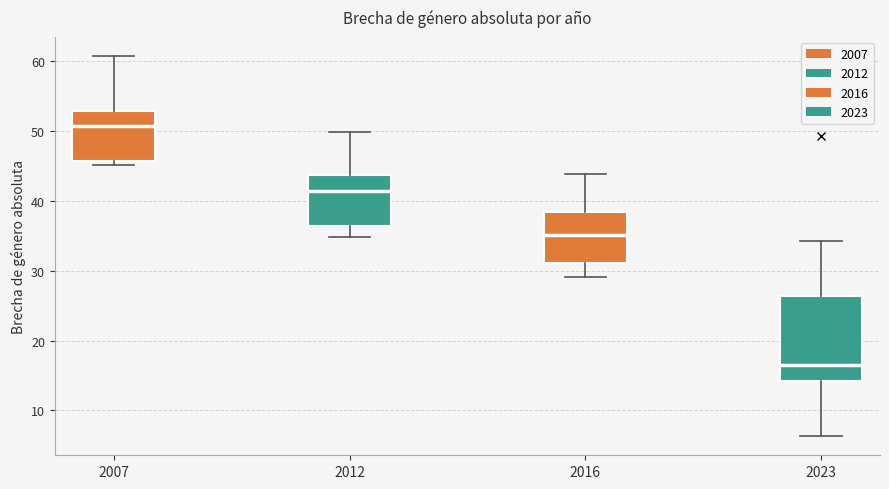

Reading left to right, read every box against the y-axis: the position of its median line, the range the box covers, and the ends of its whiskers. The values are not printed on the chart, so give them approximately, as read against the axis.

2007: median 51, box 46 to 53, whiskers 45 to 61
2012: median 41, box 36 to 44, whiskers 35 to 50
2016: median 35, box 31 to 38, whiskers 29 to 44
2023: median 16, box 14 to 26, whiskers 6 to 34